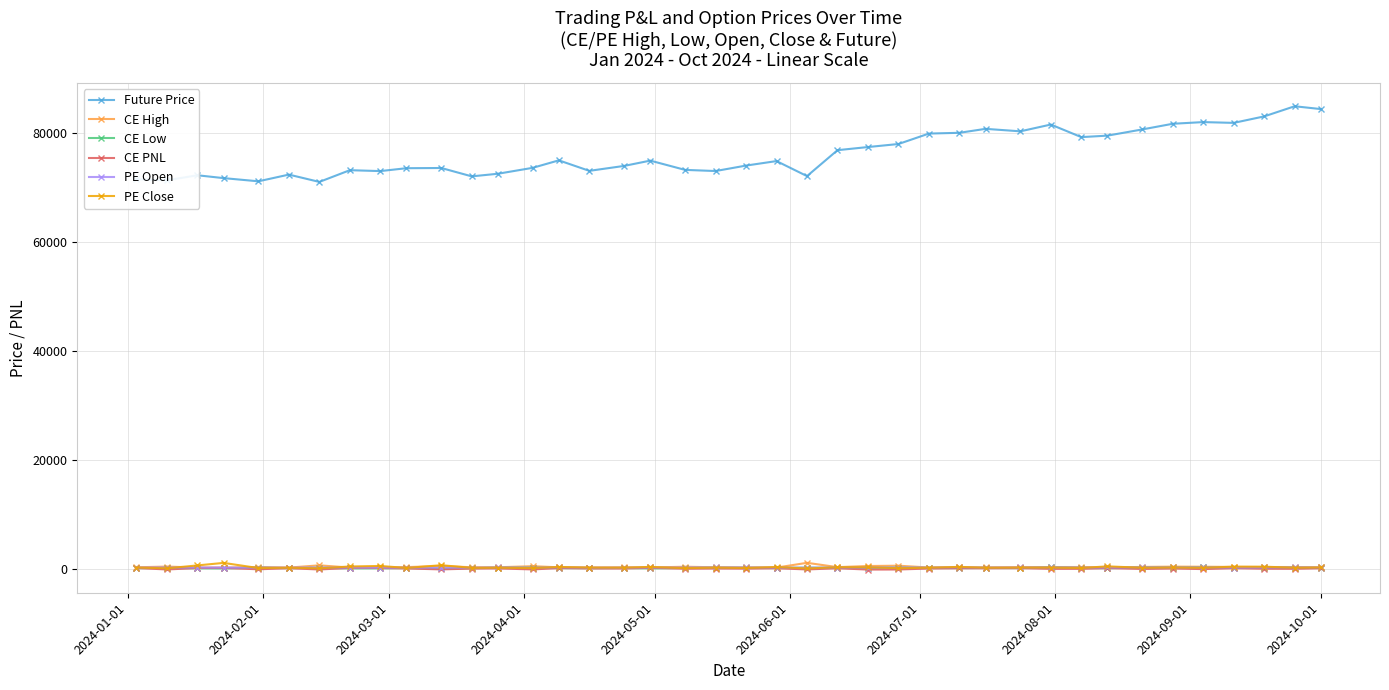

At how many categories does at least one series exceed 29414?

40